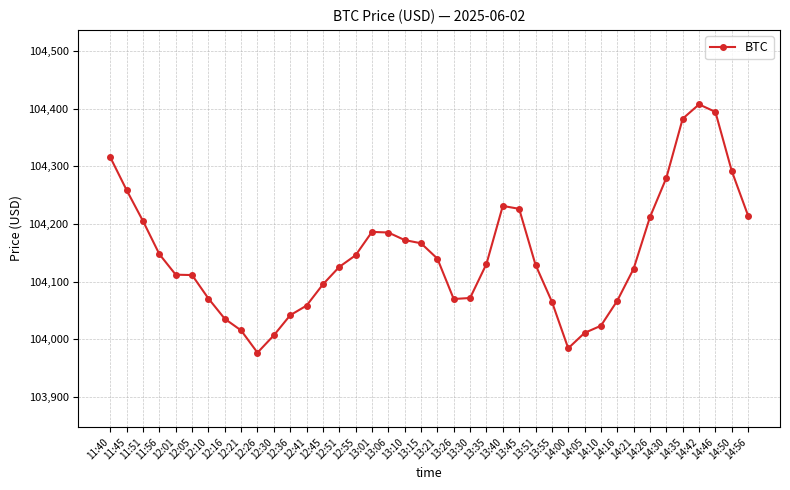

What is the value of the 9th point from the left?

104015.2